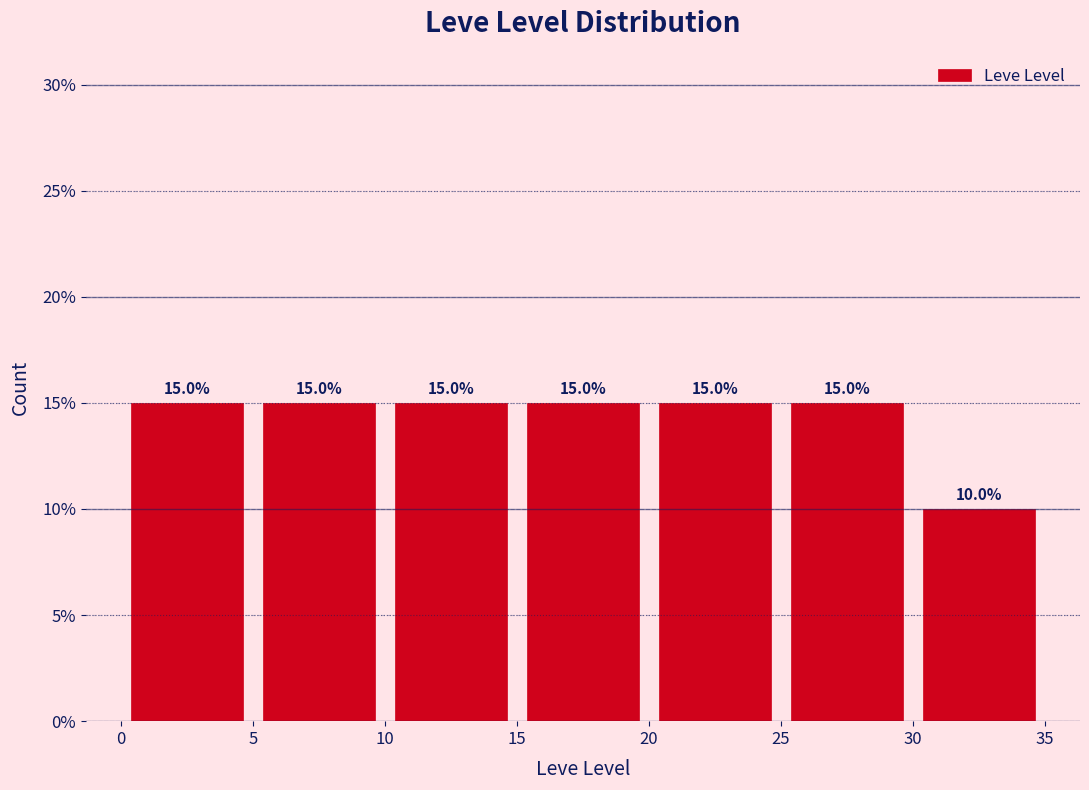

What is the height of the bar covering 15 to 20 on the x-axis?

15.0